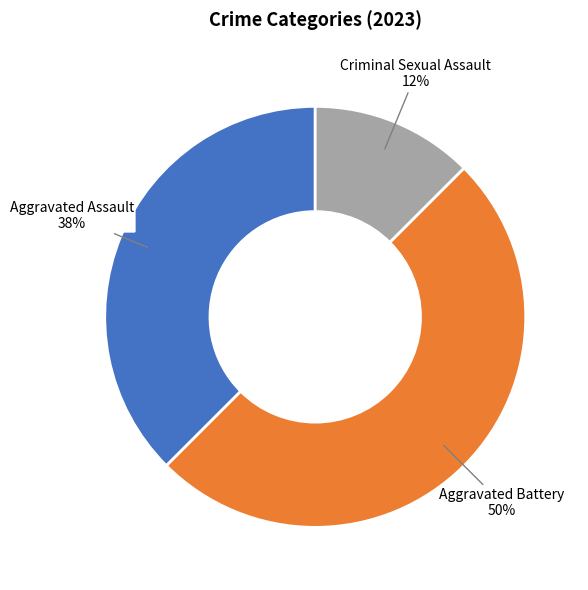

To the nearest percent, what is the average slice percentage?

33%